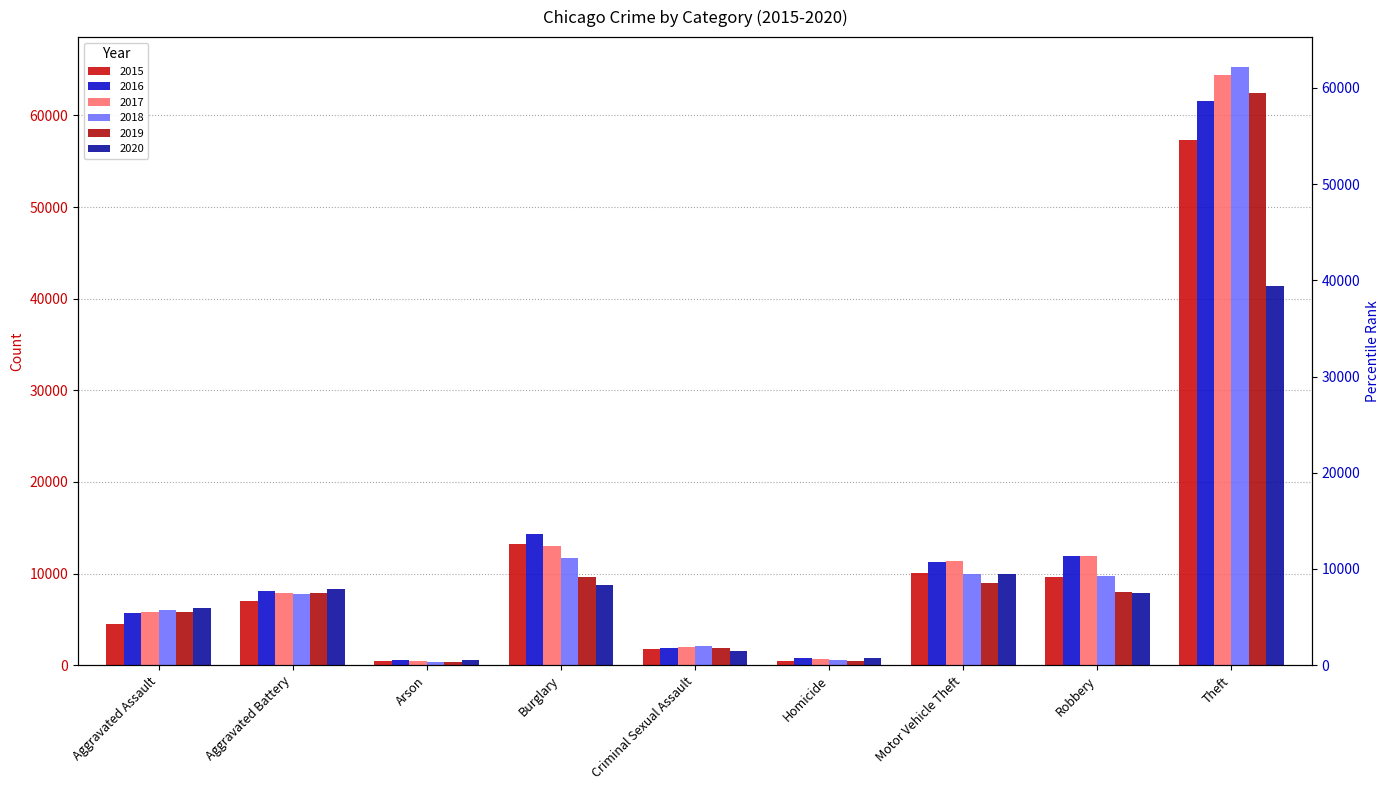

Which series changed the most between Burglary and Robbery?

2015